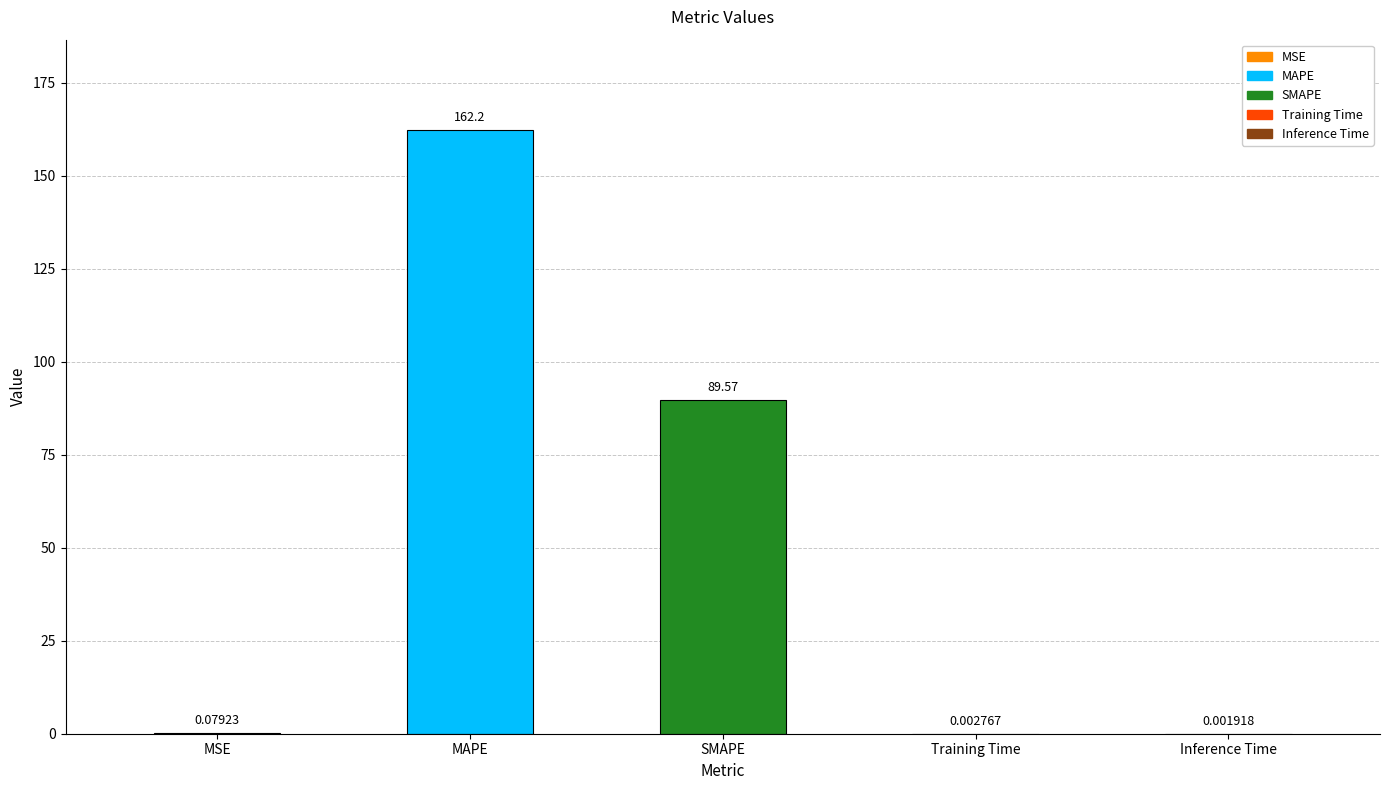

Are the bars horizontal?

No